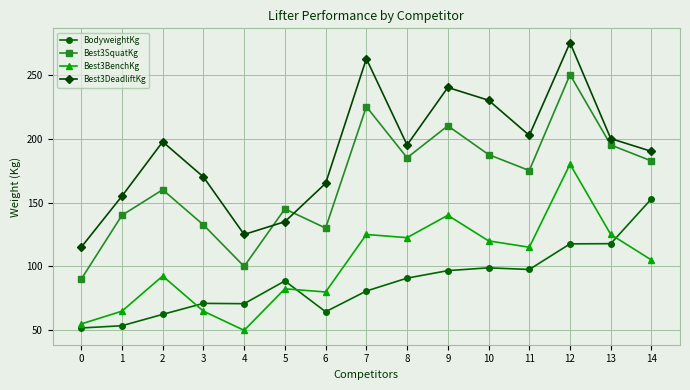

At how many categories does at least one series exceed 268?

1